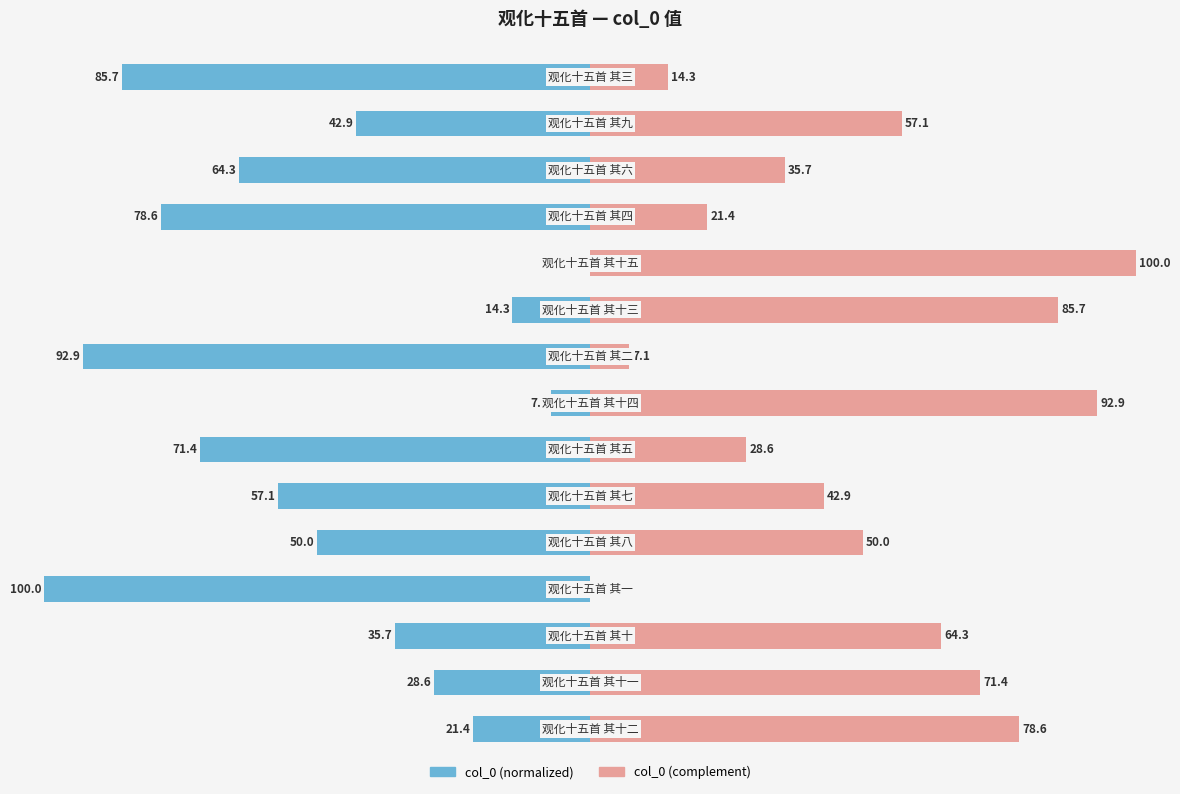

What is the value of the col_0 (complement) bar at the 1st from the left?

78.6